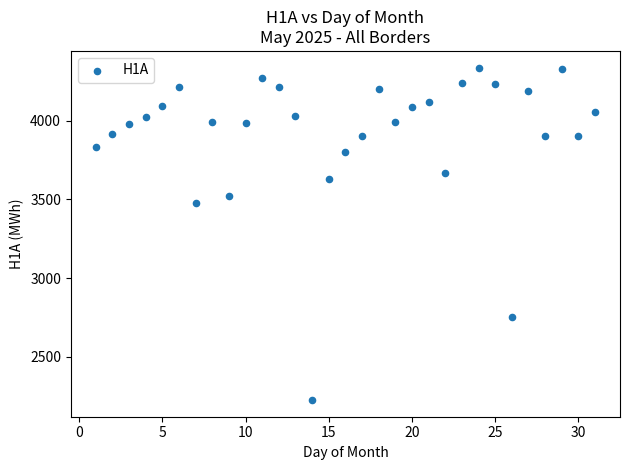

What is the range of Y values (max minus min)?

2113.5